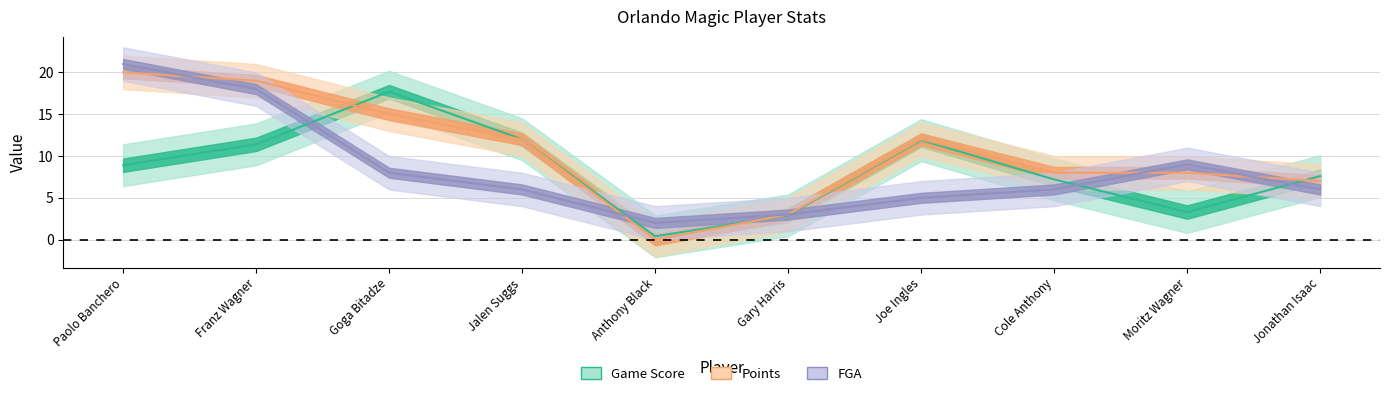

Which category has the highest value in the Points series?

Paolo Banchero